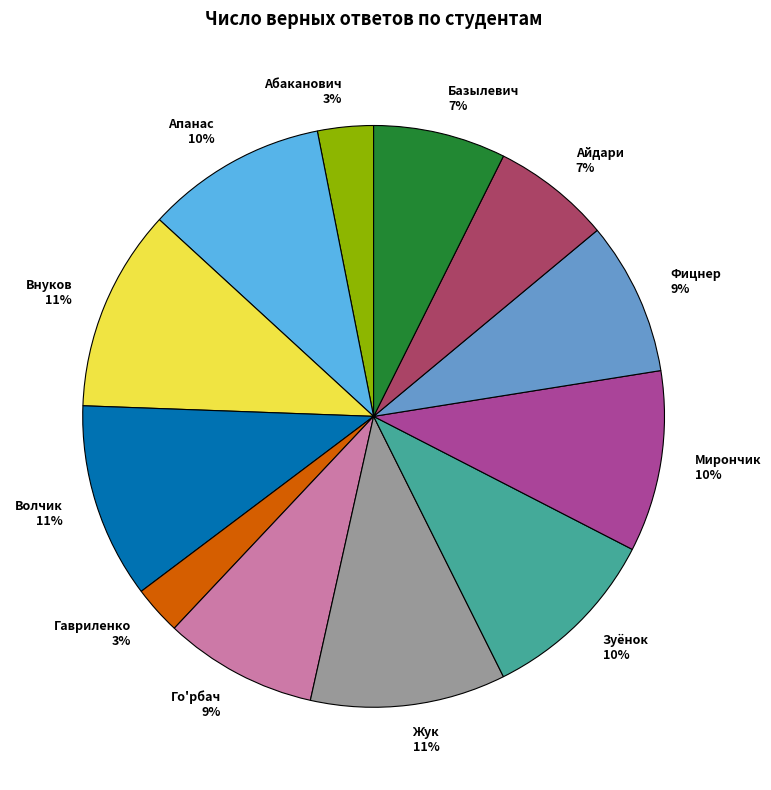

To the nearest percent, what is the average slice percentage?

8%